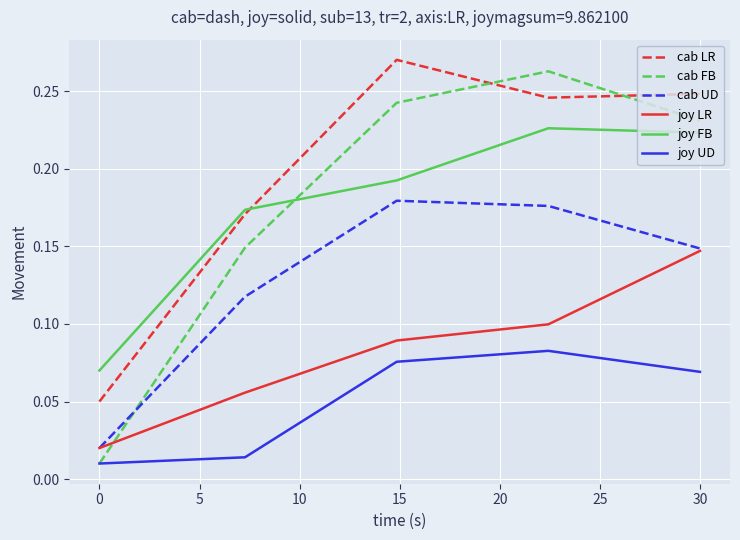

Which series has the largest total across all categories?

cab LR